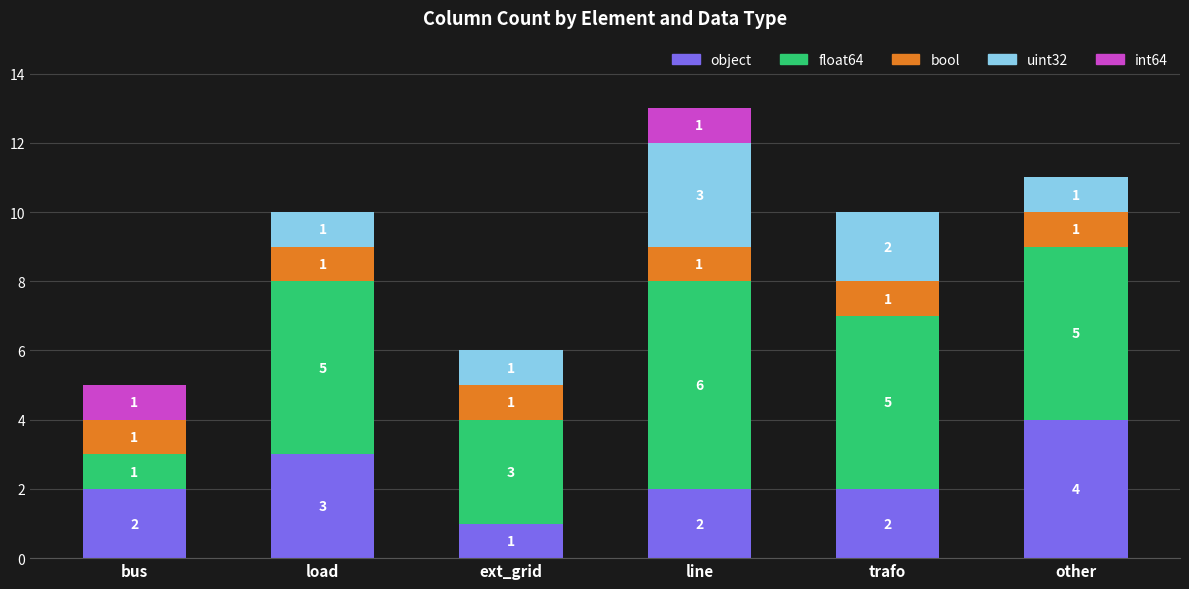

How many series are shown in this chart?

5